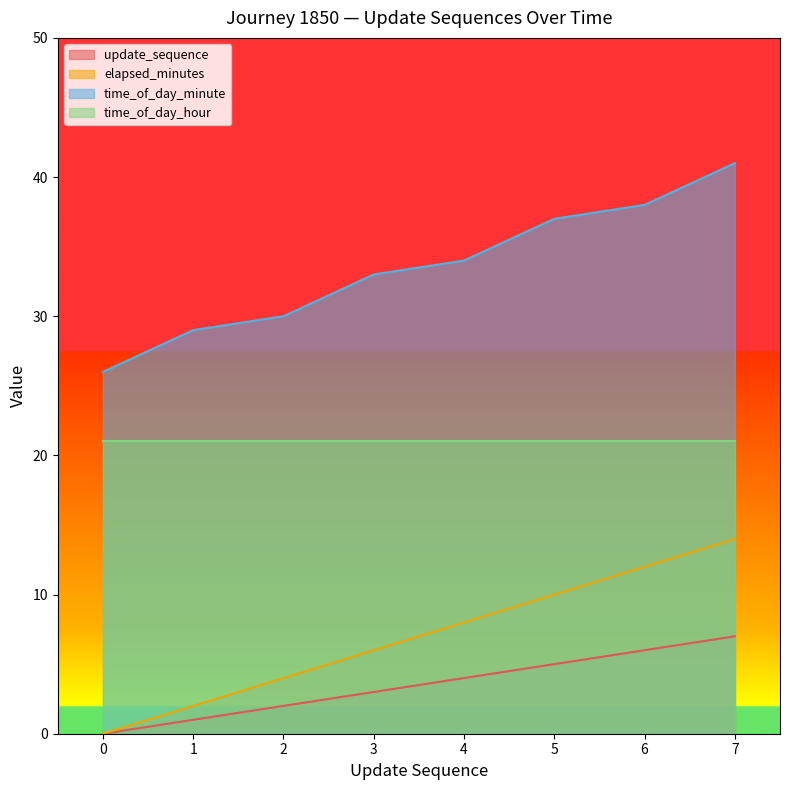

At which label is elapsed_minutes closest to 7?

3